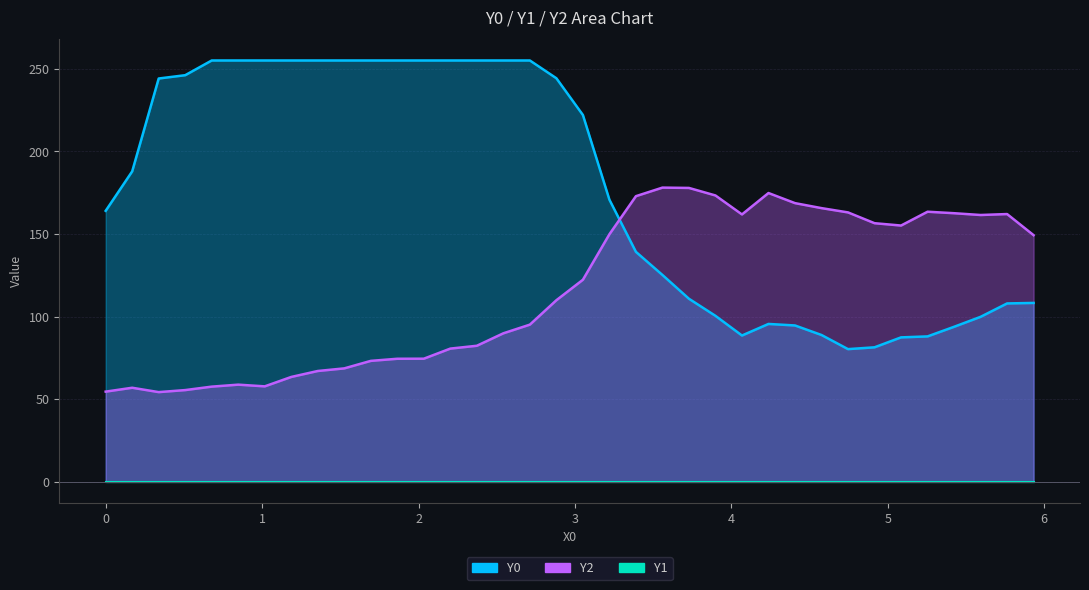

What is the value of the Y0 point at the 18th from the left?

244.2